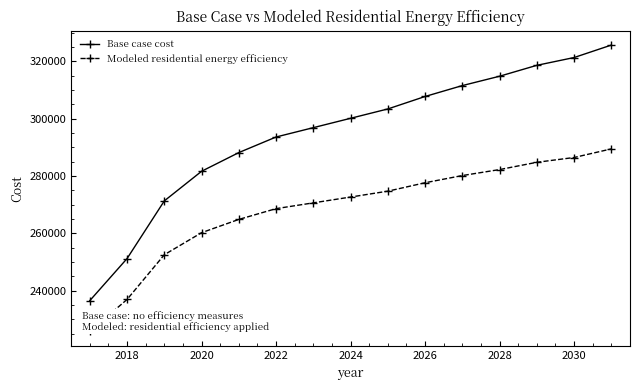

List the series in order of their peak value, highest first.

Base case cost, Modeled residential energy efficiency